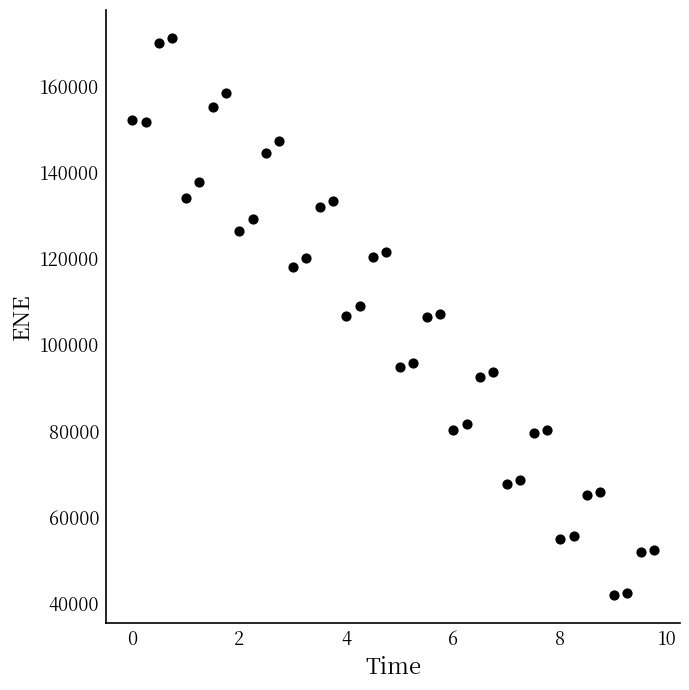

What is the range of Y values (max minus min)?

129201.5